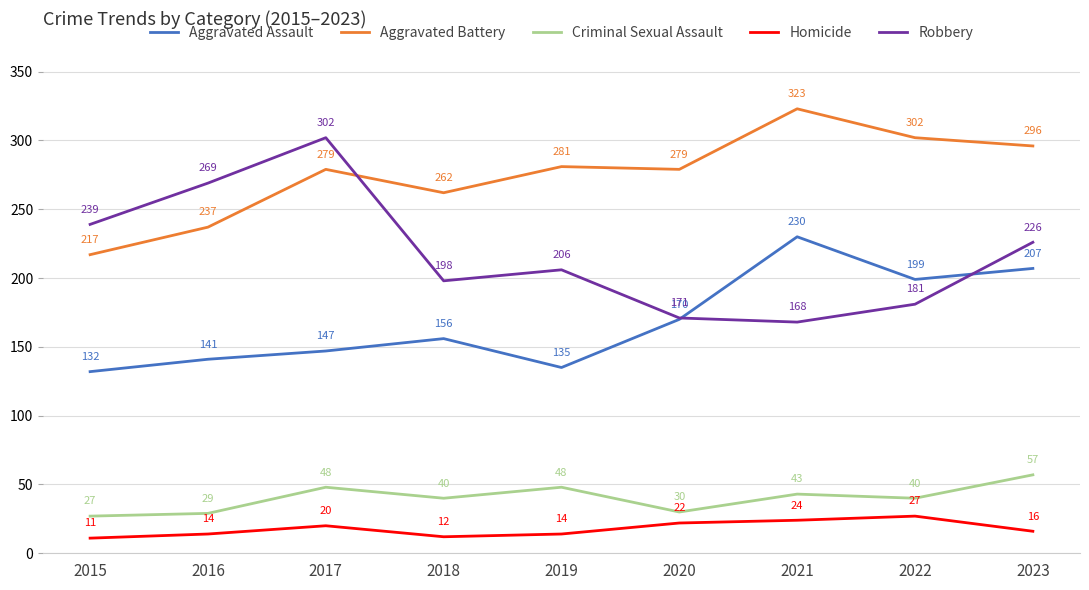

How many distinct data groups are displayed?

5